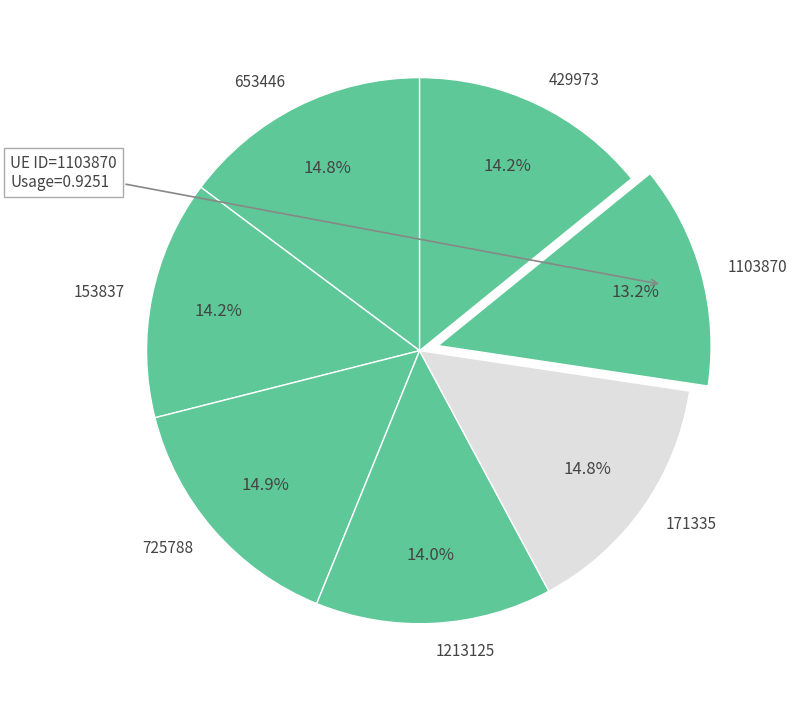

Which has a higher value, 1213125 or 171335?

171335